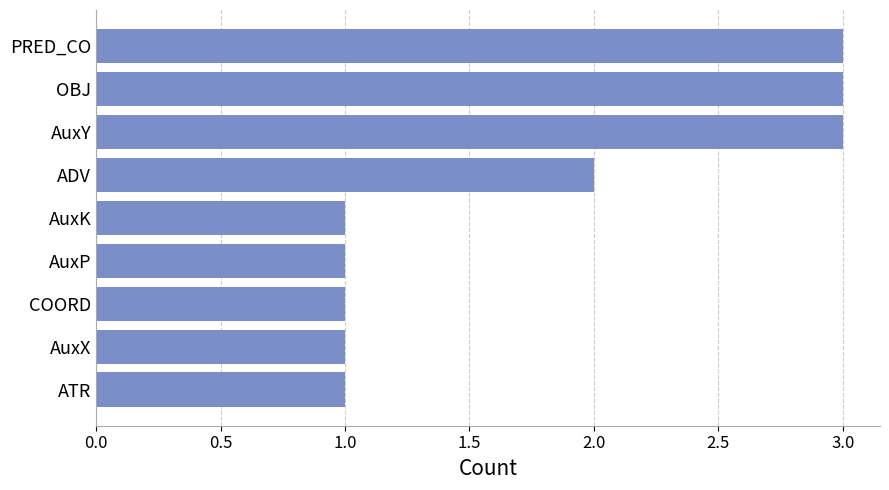

Reading top to bottom, extract all data points from this chart.

PRED_CO=3	OBJ=3	AuxY=3	ADV=2	AuxK=1	AuxP=1	COORD=1	AuxX=1	ATR=1